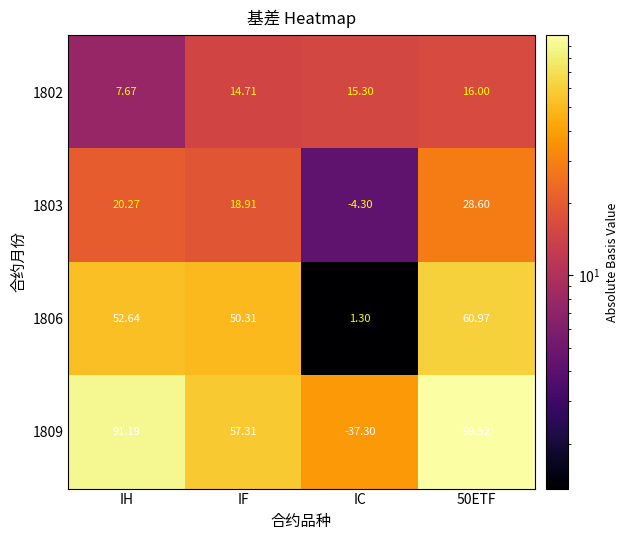

What is the difference between the highest and lowest values at IC?

52.6